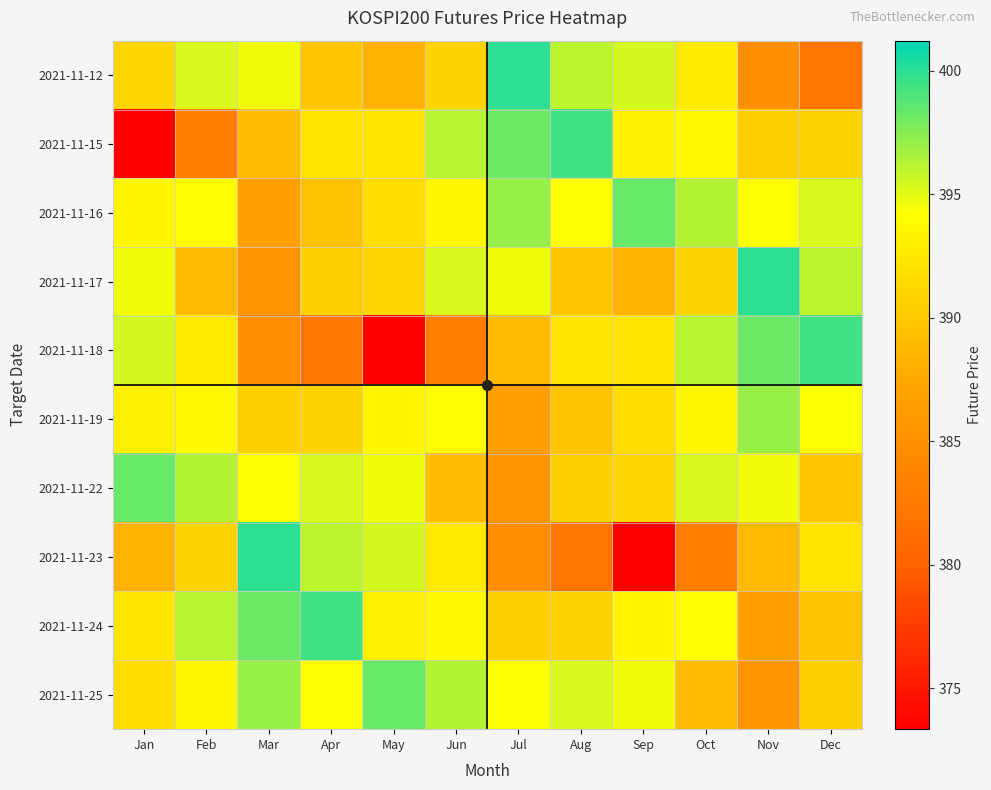

How many series are shown in this chart?

10